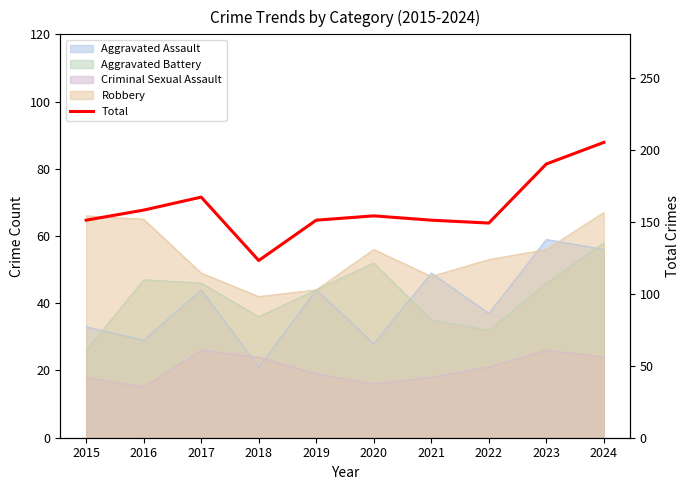

What is the value of the 10th point from the left?

205